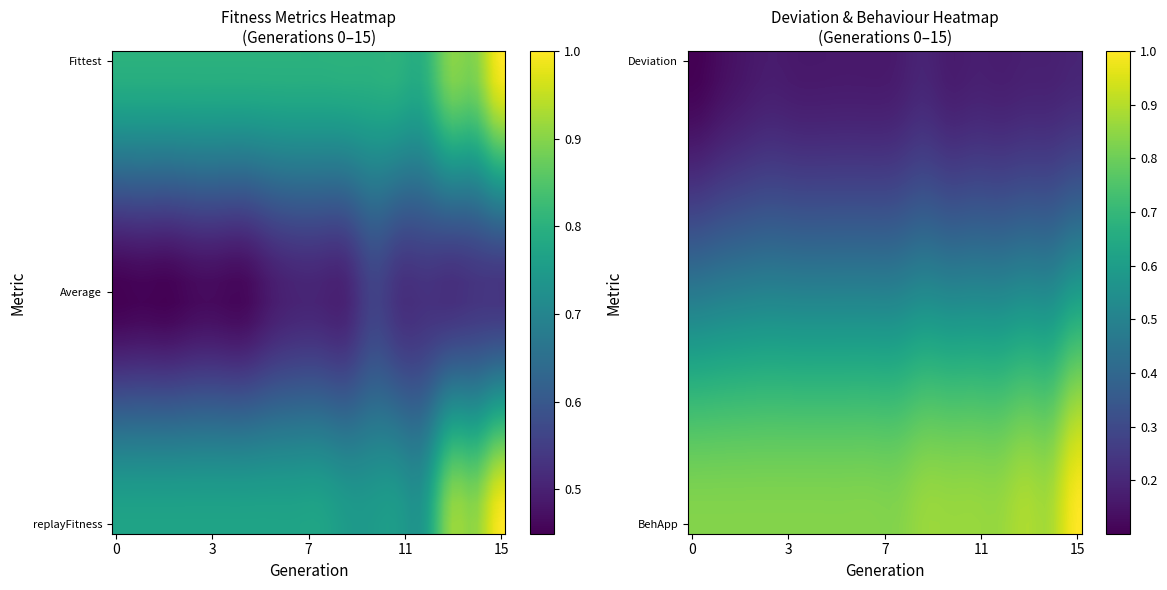

Reading left to right, transcribe all the data shown in this chart.

Fittest: 0.8	0.8	0.8	0.8	0.8	0.8	0.8	0.8	0.8	0.8	0.8	0.8	0.8	0.9	0.9	1.0
Average: 0.4	0.5	0.5	0.5	0.5	0.5	0.5	0.5	0.5	0.5	0.6	0.5	0.5	0.5	0.5	0.5
Deviation: 0.1	0.1	0.2	0.2	0.2	0.2	0.2	0.2	0.2	0.2	0.2	0.2	0.2	0.2	0.2	0.2
replayFitness: 0.8	0.8	0.8	0.8	0.8	0.8	0.8	0.8	0.8	0.8	0.8	0.8	0.8	0.9	0.9	1.0
BehApp: 0.8	0.8	0.8	0.8	0.8	0.8	0.8	0.8	0.8	0.9	0.9	0.9	0.9	0.9	0.9	1.0